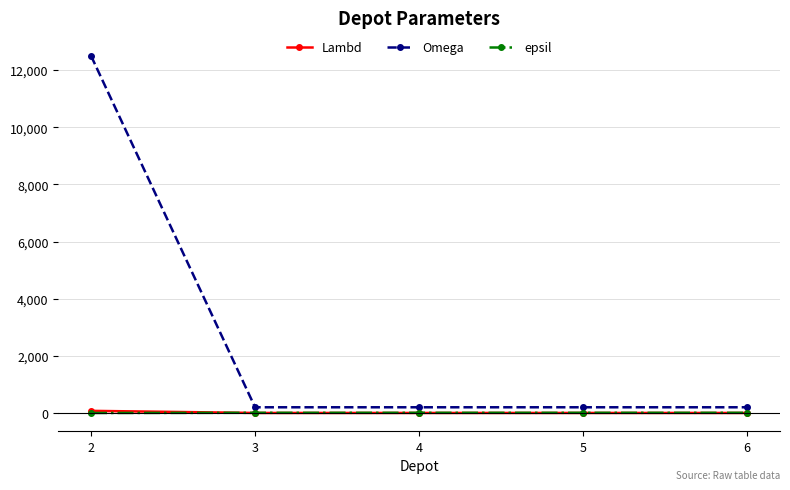

What are all the series names shown in the legend?

Lambd, Omega, epsil